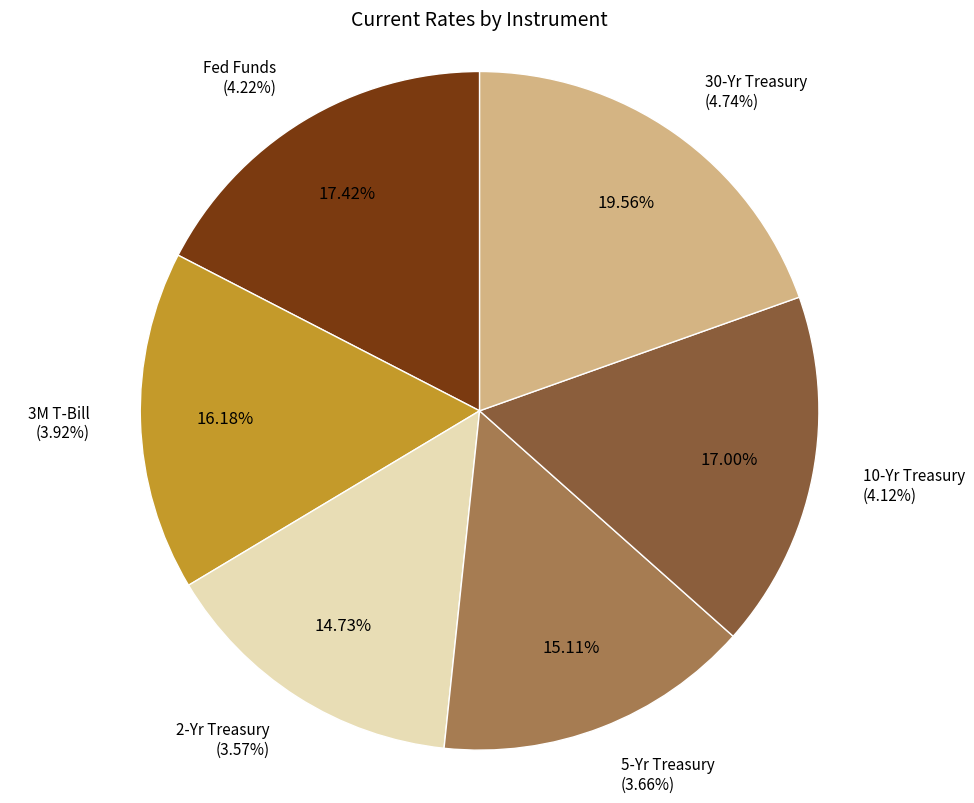

To the nearest percent, what is the average slice percentage?

17%